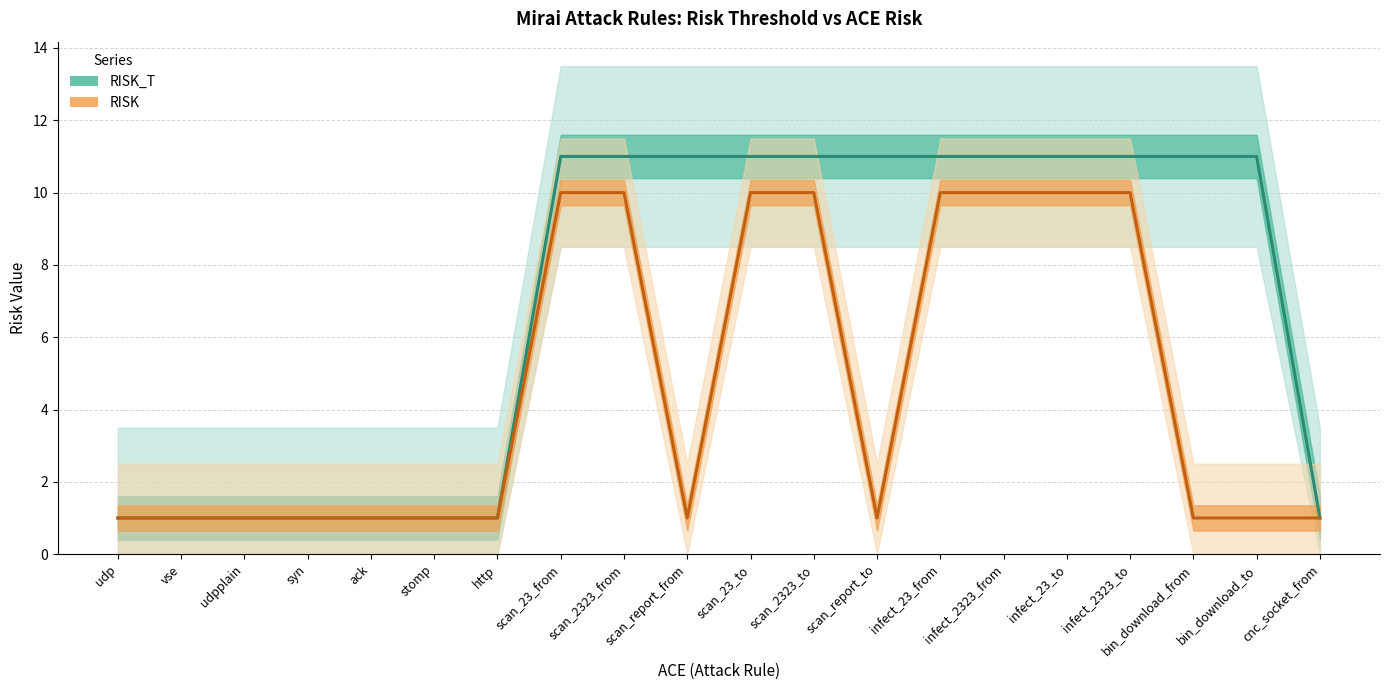

True or false: RISK has more than 1 points higher than both neighbors.

False